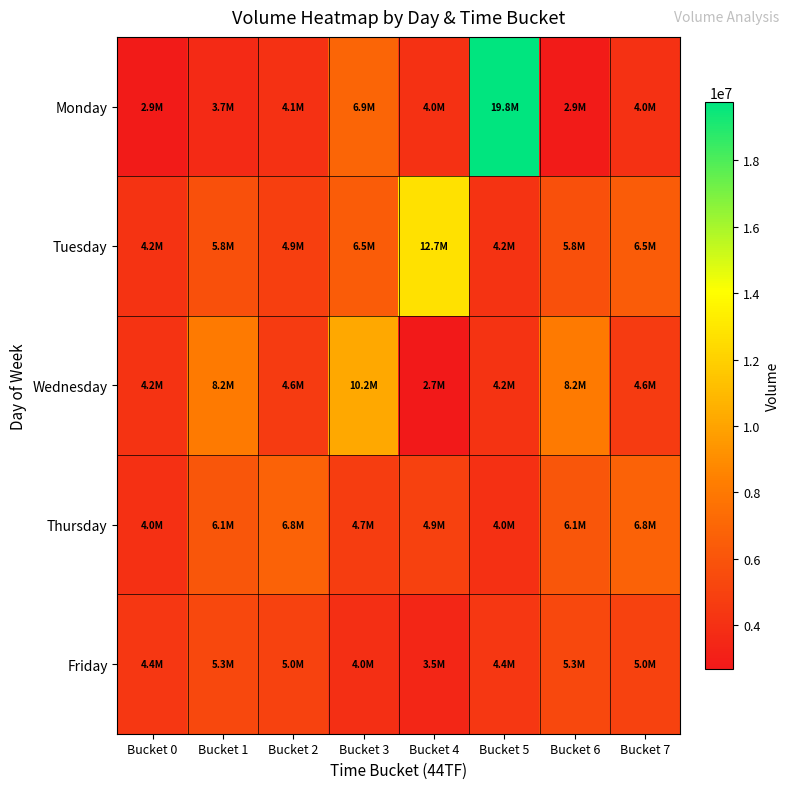

What is the total value across all series at Bucket 2?

25361489